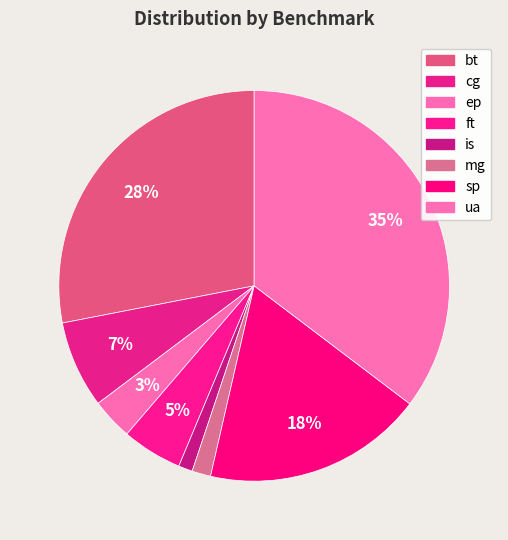

How many segments does this pie chart have?

8